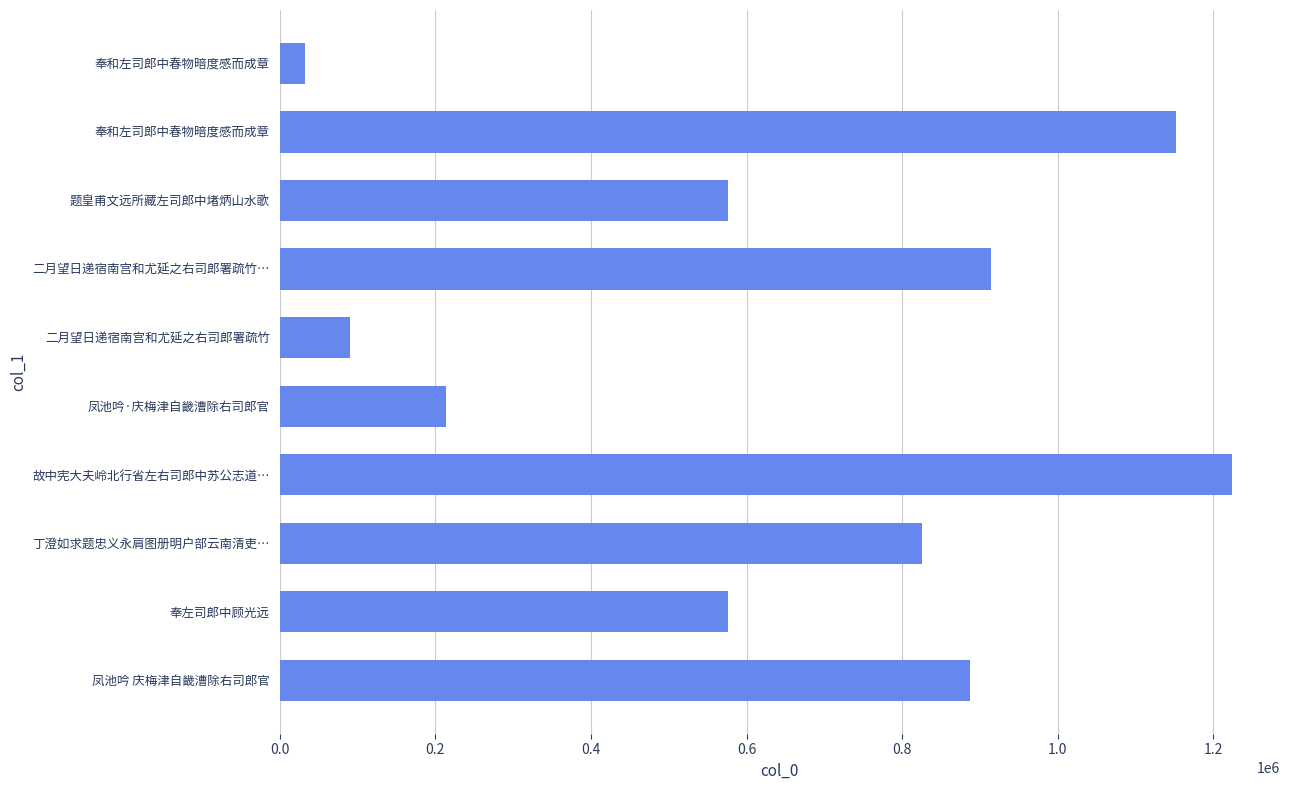

How many bars are there in total?

10